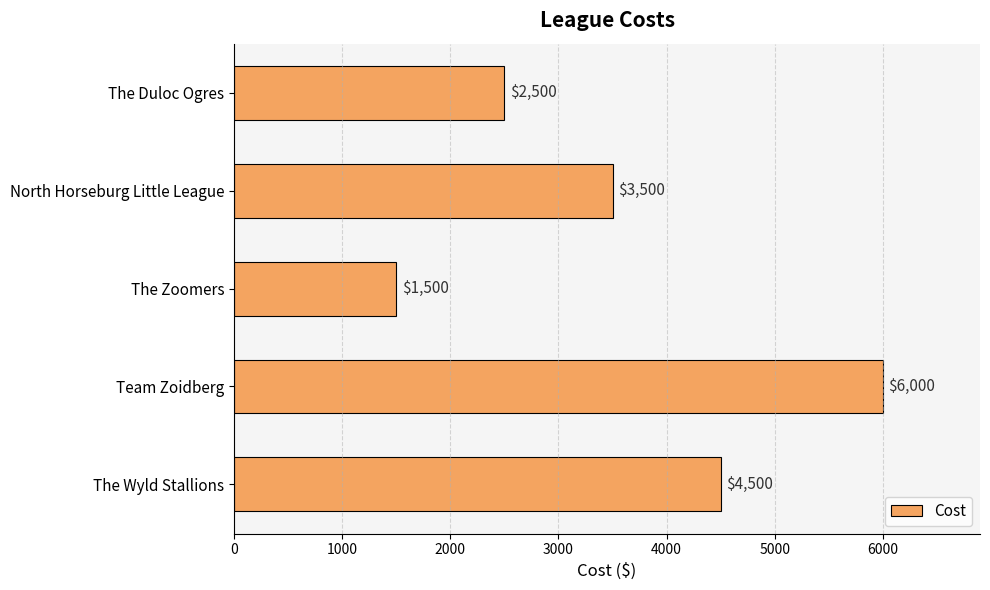

Reading bottom to top, extract all data points from this chart.

The Wyld Stallions=4500	Team Zoidberg=6000	The Zoomers=1500	North Horseburg Little League=3500	The Duloc Ogres=2500